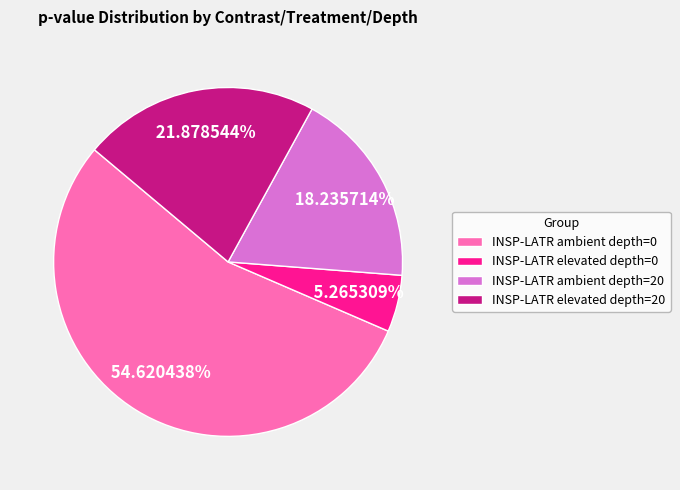

Is there a majority slice in this chart?

Yes